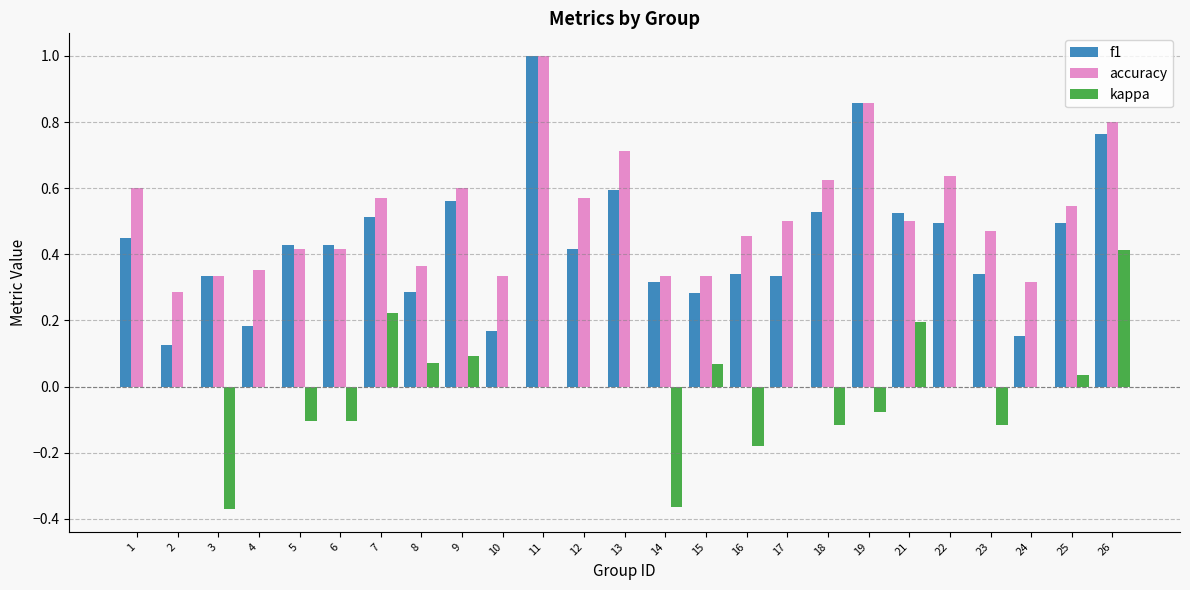

Are the bars horizontal?

No